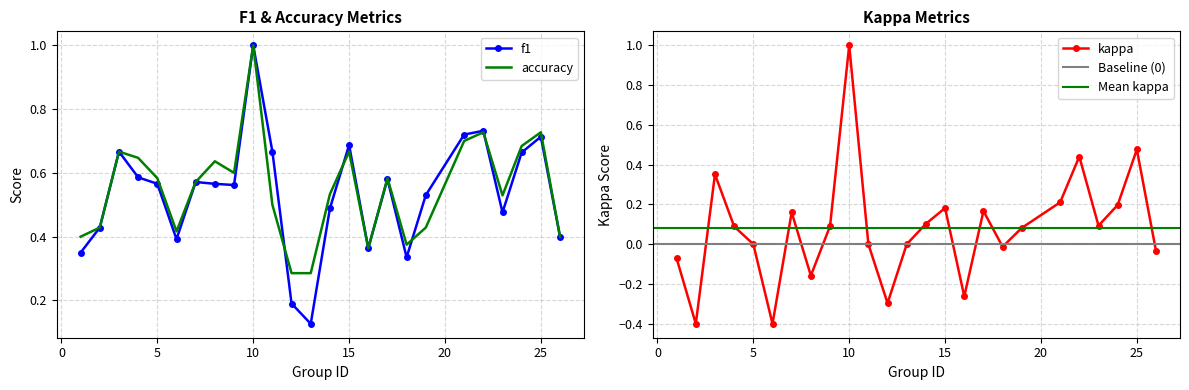

Between 12 and 15, which is larger?

15